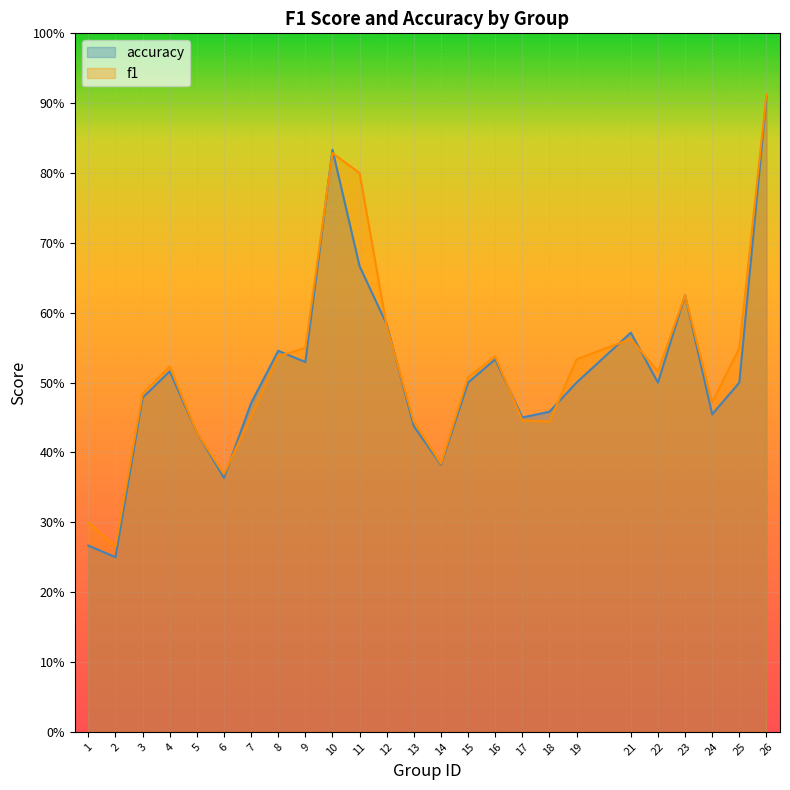

The accuracy series shows 0.4 at 5. True or false?

True